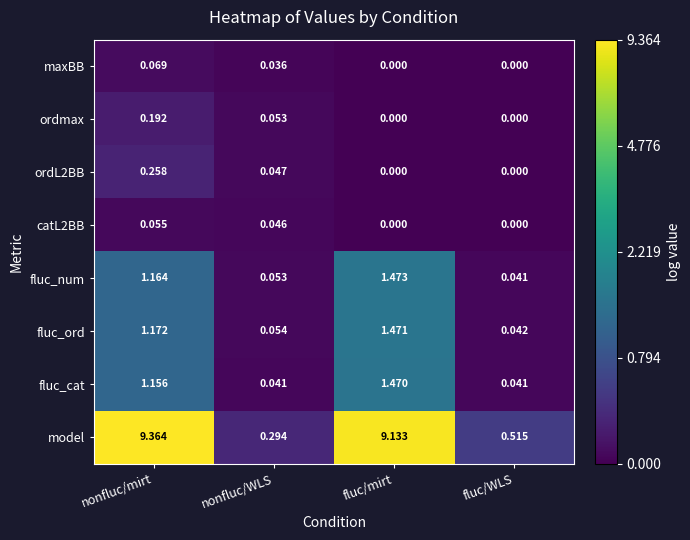

Which series has the largest range (max minus min)?

model